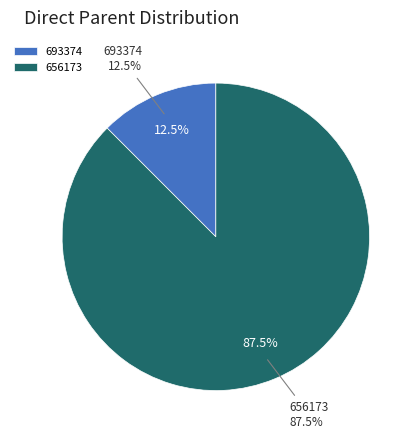

What percentage is the Row 1 (693374) slice, to the nearest percent?

13%